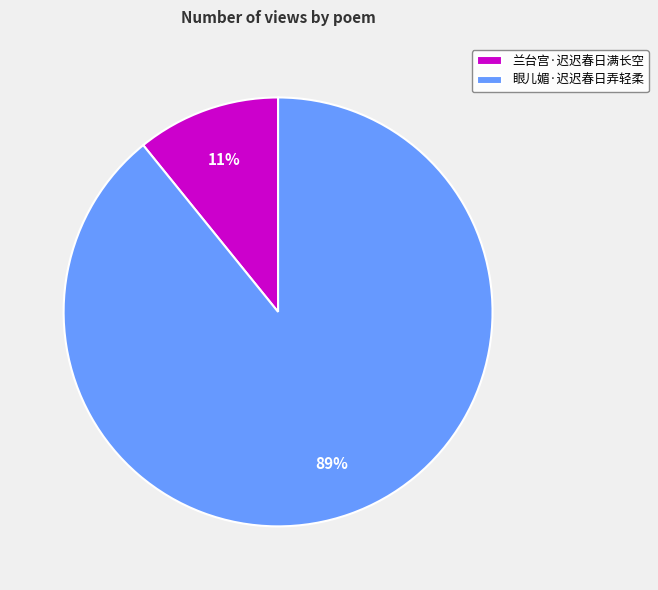

Which has a higher value, 眼儿媚·迟迟春日弄轻柔 or 兰台宫·迟迟春日满长空?

眼儿媚·迟迟春日弄轻柔